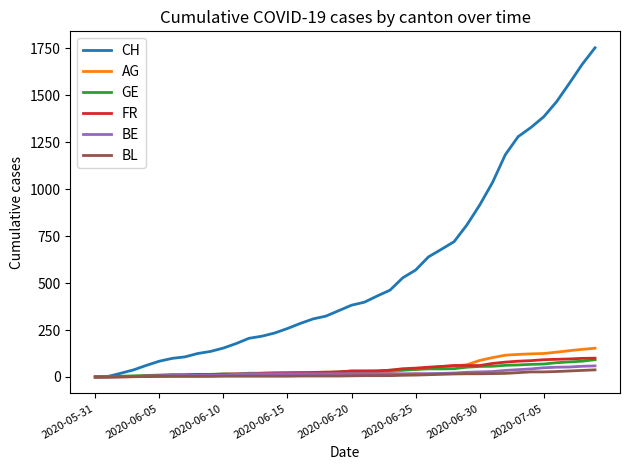

What is the greatest value displayed?

1752